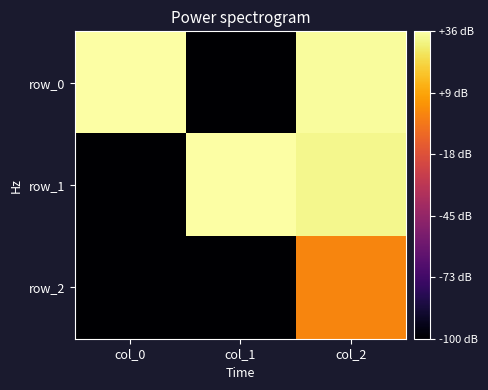

Where is row_2 nearest to the value -50?

col_0